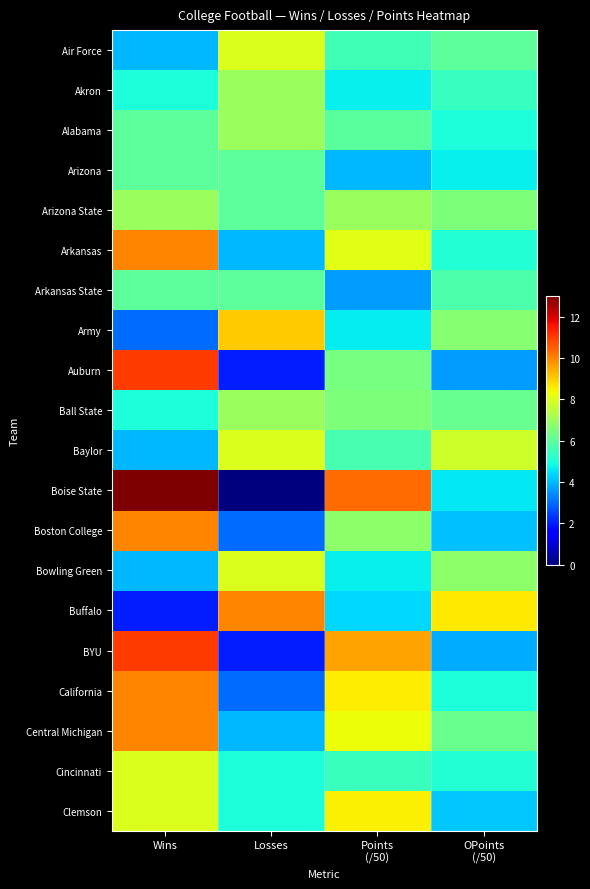

Reading left to right, list all the values displayed in this chart.

Air Force: Wins=4.0	Losses=8.0	Points
(/50)=5.6	OPoints
(/50)=6.0
Akron: Wins=5.0	Losses=7.0	Points
(/50)=4.7	OPoints
(/50)=5.4
Alabama: Wins=6.0	Losses=7.0	Points
(/50)=6.0	OPoints
(/50)=5.0
Arizona: Wins=6.0	Losses=6.0	Points
(/50)=4.0	OPoints
(/50)=4.7
Arizona State: Wins=7.0	Losses=6.0	Points
(/50)=7.0	OPoints
(/50)=6.5
Arkansas: Wins=10.0	Losses=4.0	Points
(/50)=8.1	OPoints
(/50)=5.1
Arkansas State: Wins=6.0	Losses=6.0	Points
(/50)=3.6	OPoints
(/50)=5.8
Army: Wins=3.0	Losses=9.0	Points
(/50)=4.6	OPoints
(/50)=6.7
Auburn: Wins=11.0	Losses=2.0	Points
(/50)=6.4	OPoints
(/50)=3.6
Ball State: Wins=5.0	Losses=7.0	Points
(/50)=6.5	OPoints
(/50)=6.2
Baylor: Wins=4.0	Losses=8.0	Points
(/50)=5.7	OPoints
(/50)=7.8
Boise State: Wins=13.0	Losses=0.0	Points
(/50)=10.3	OPoints
(/50)=4.6
Boston College: Wins=10.0	Losses=3.0	Points
(/50)=6.8	OPoints
(/50)=4.1
Bowling Green: Wins=4.0	Losses=8.0	Points
(/50)=4.7	OPoints
(/50)=6.8
Buffalo: Wins=2.0	Losses=10.0	Points
(/50)=4.4	OPoints
(/50)=8.6
BYU: Wins=11.0	Losses=2.0	Points
(/50)=9.6	OPoints
(/50)=3.8
California: Wins=10.0	Losses=3.0	Points
(/50)=8.5	OPoints
(/50)=5.0
Central Michigan: Wins=10.0	Losses=4.0	Points
(/50)=8.3	OPoints
(/50)=6.2
Cincinnati: Wins=8.0	Losses=5.0	Points
(/50)=5.5	OPoints
(/50)=5.1
Clemson: Wins=8.0	Losses=5.0	Points
(/50)=8.5	OPoints
(/50)=4.2